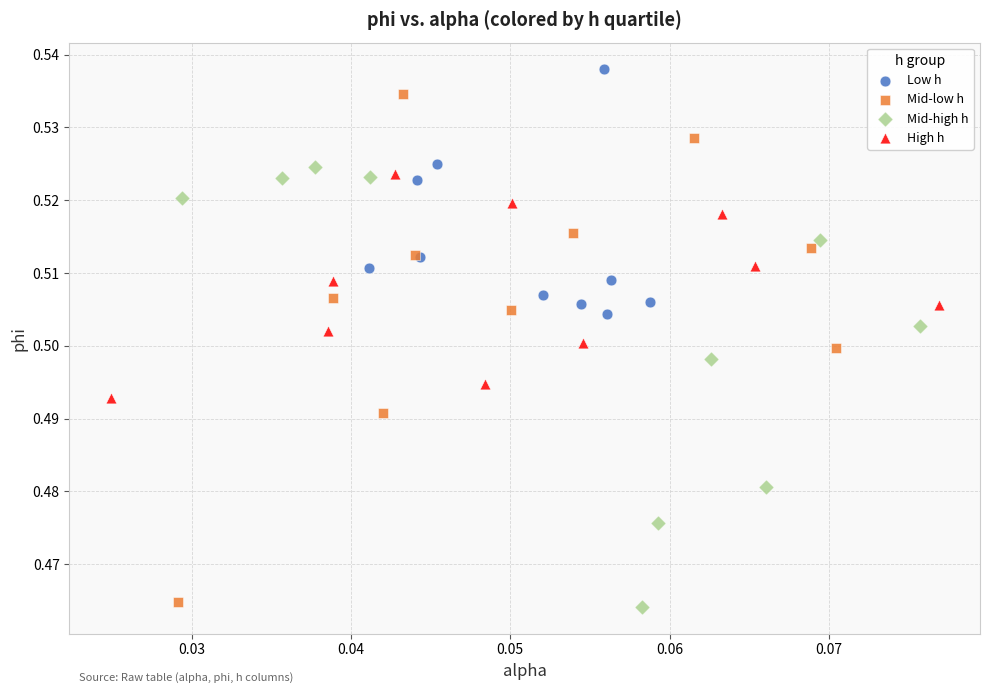

Which series has the widest spread of Y values?

Mid-low h